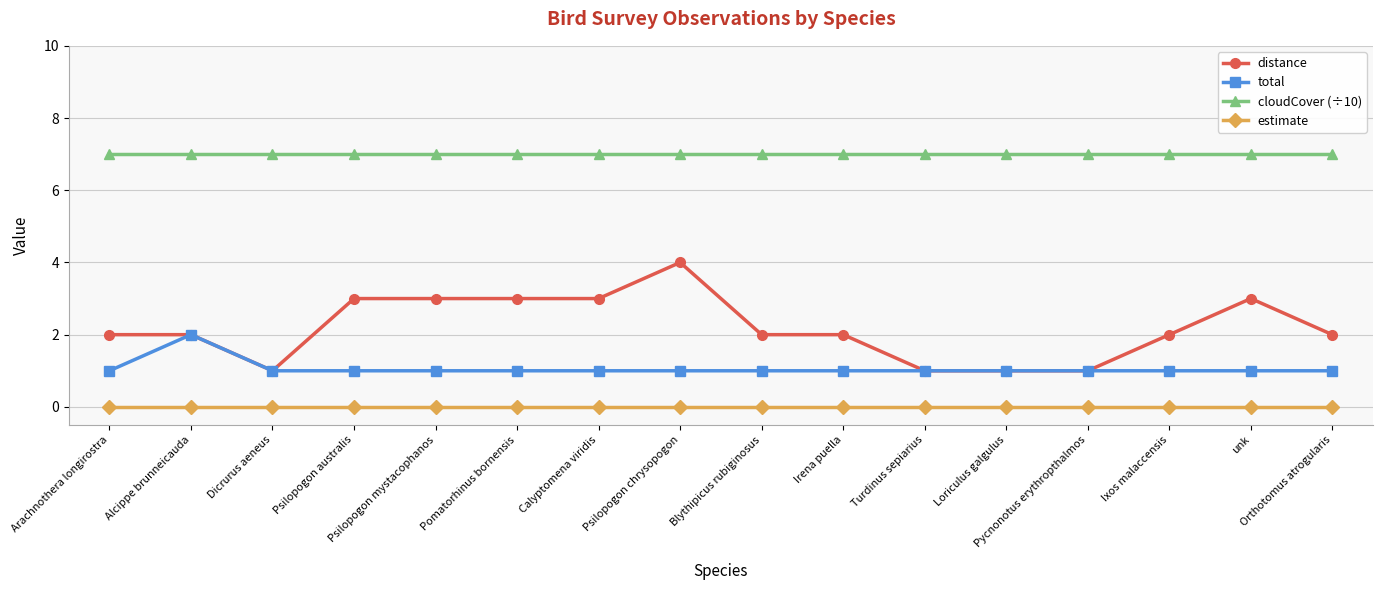

True or false: distance and cloudCover (÷10) cross at least once.

False